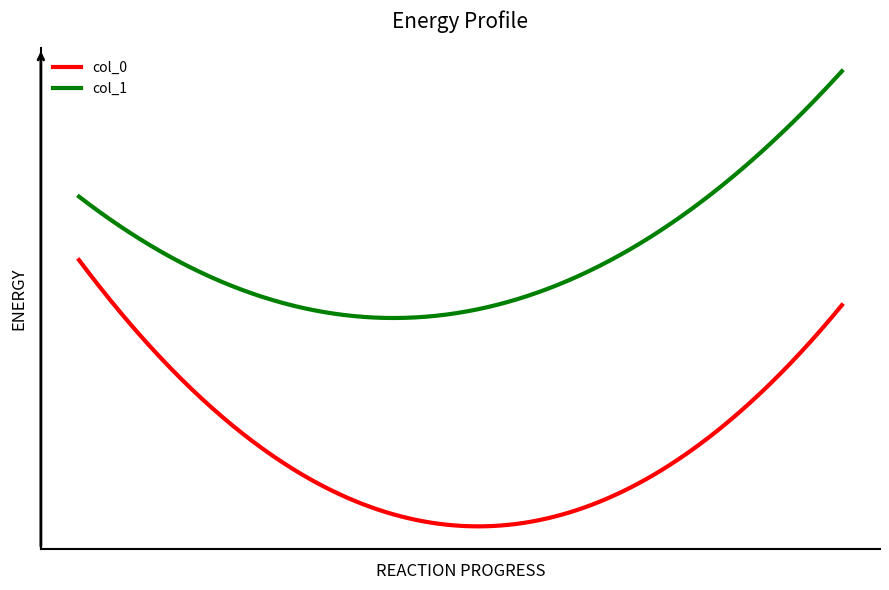

What is the value of the col_1 point at the 1st from the left?

0.4